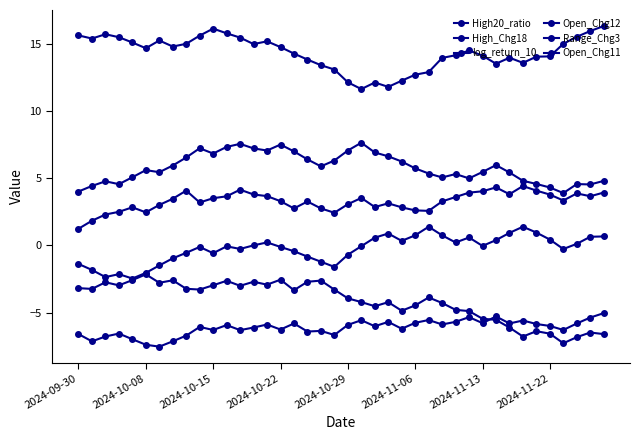

Does the chart display data point markers on the line(s)?

Yes